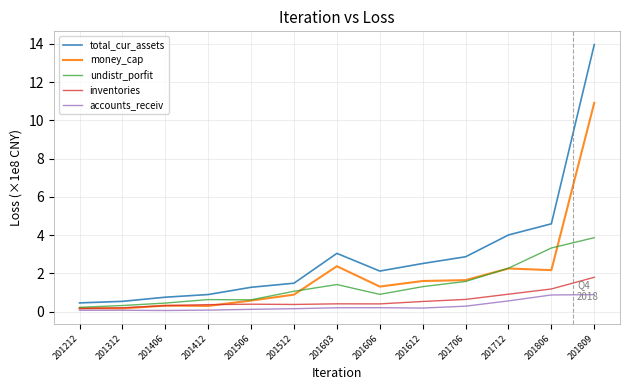

How many lines are shown in the chart?

5